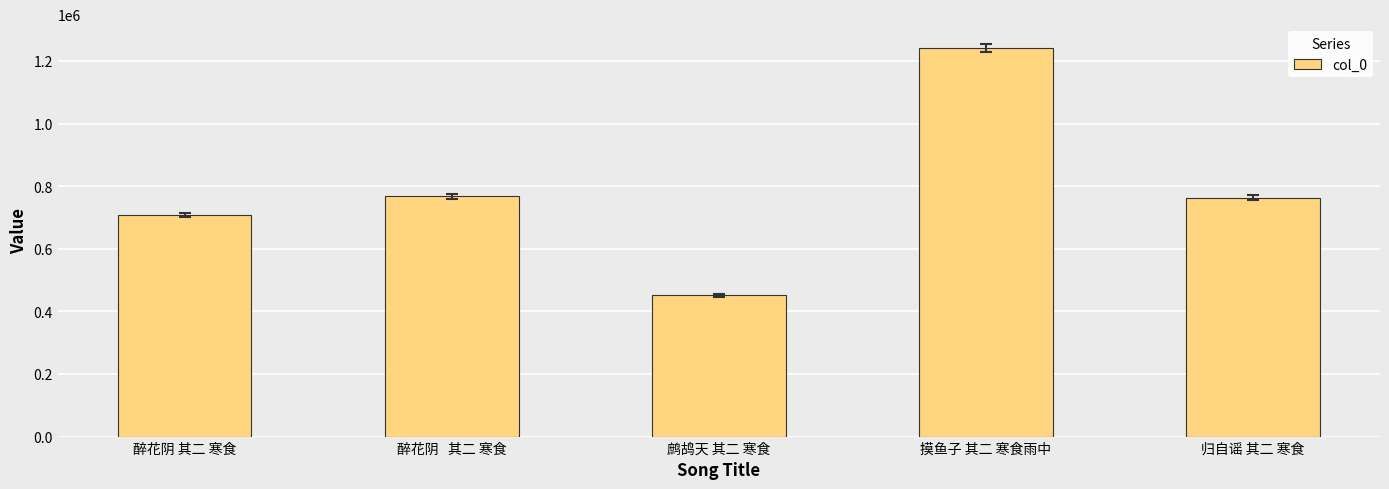

What value does the data have at 归自谣 其二 寒食, to the nearest 10?

763090